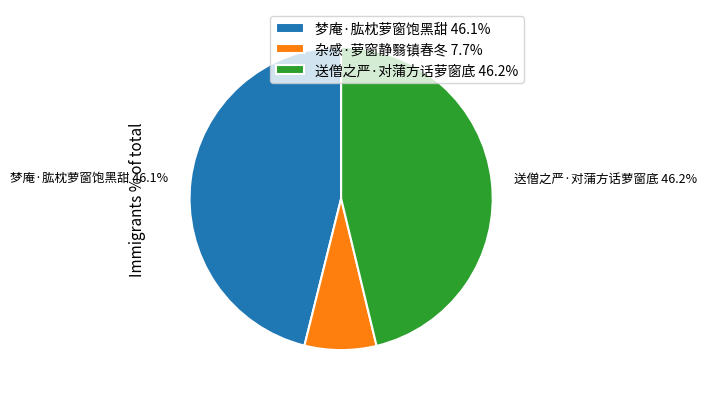

Do 杂感·萝窗静翳镇春冬 and 送僧之严·对蒲方话萝窗底 together represent more than half of the pie?

Yes